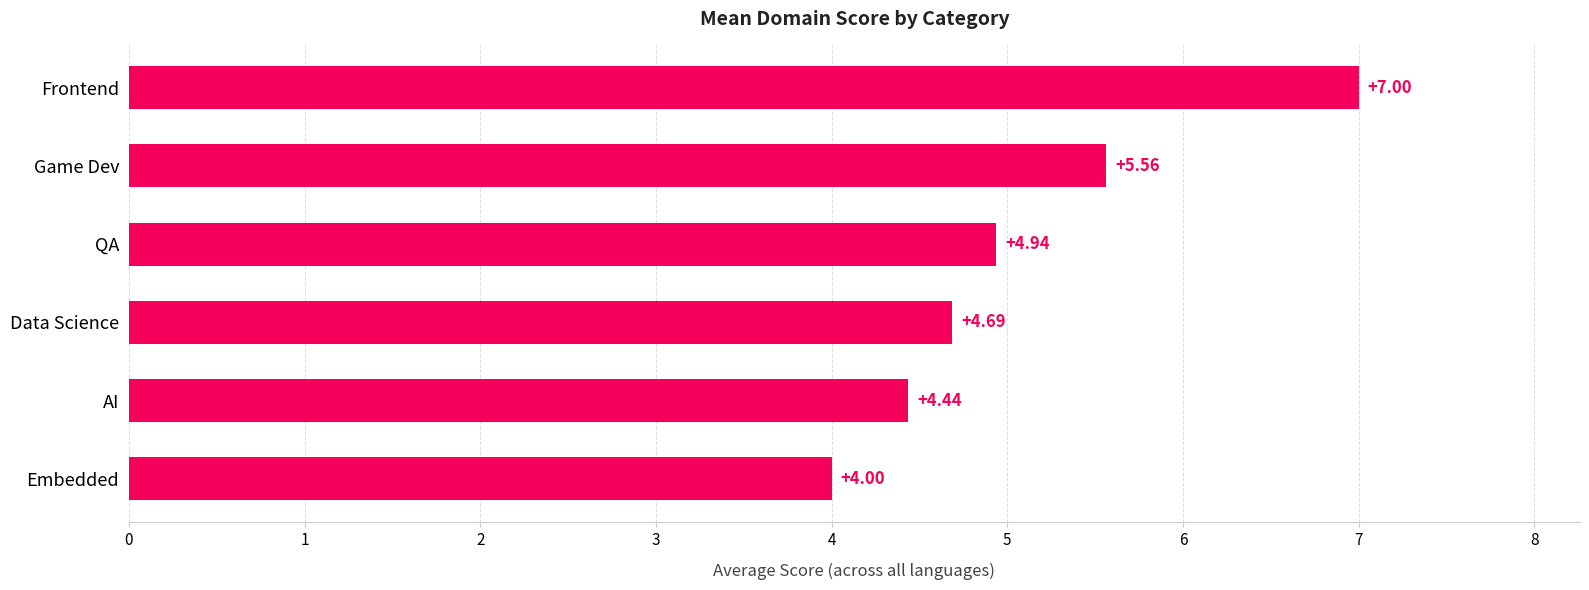

What is the change in value from Frontend to Game Dev?

-1.4